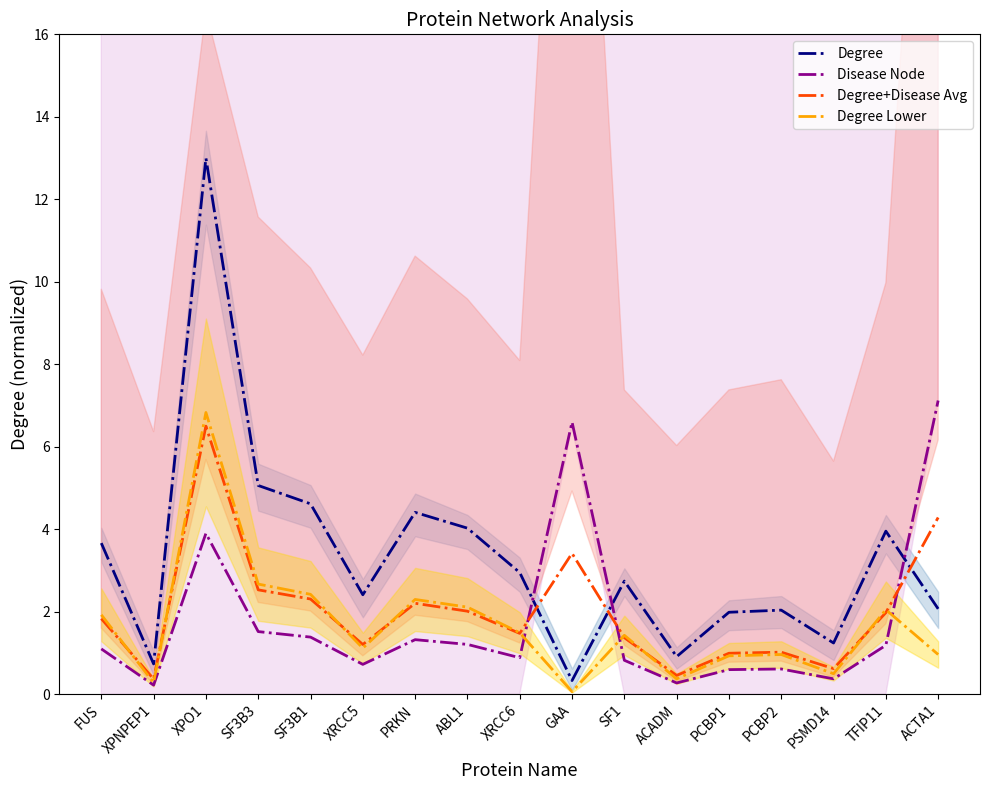

What is the total value across all series at XPO1?

30.2